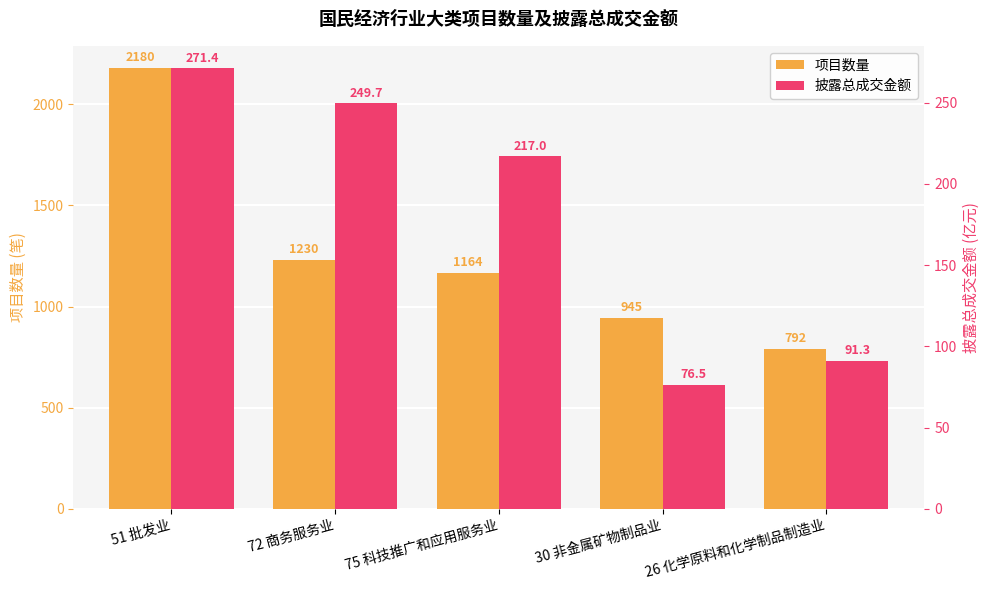

Rank the series by their maximum value, from highest to lowest.

项目数量, 披露总成交金额